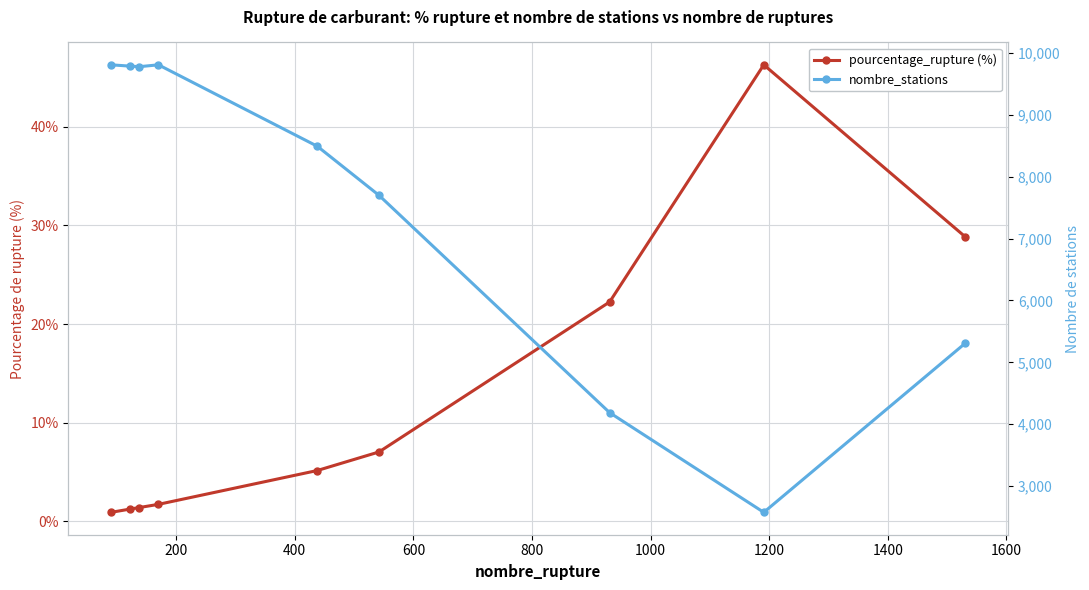

Reading left to right, what are all the values shown in this chart?

pourcentage_rupture (%): 0.9	1.2	1.4	1.7	5.2	7.0	22.2	46.3	28.8
nombre_stations: 9810.0	9789.0	9780.0	9810.0	8493.0	7700.0	4186.0	2574.0	5310.0